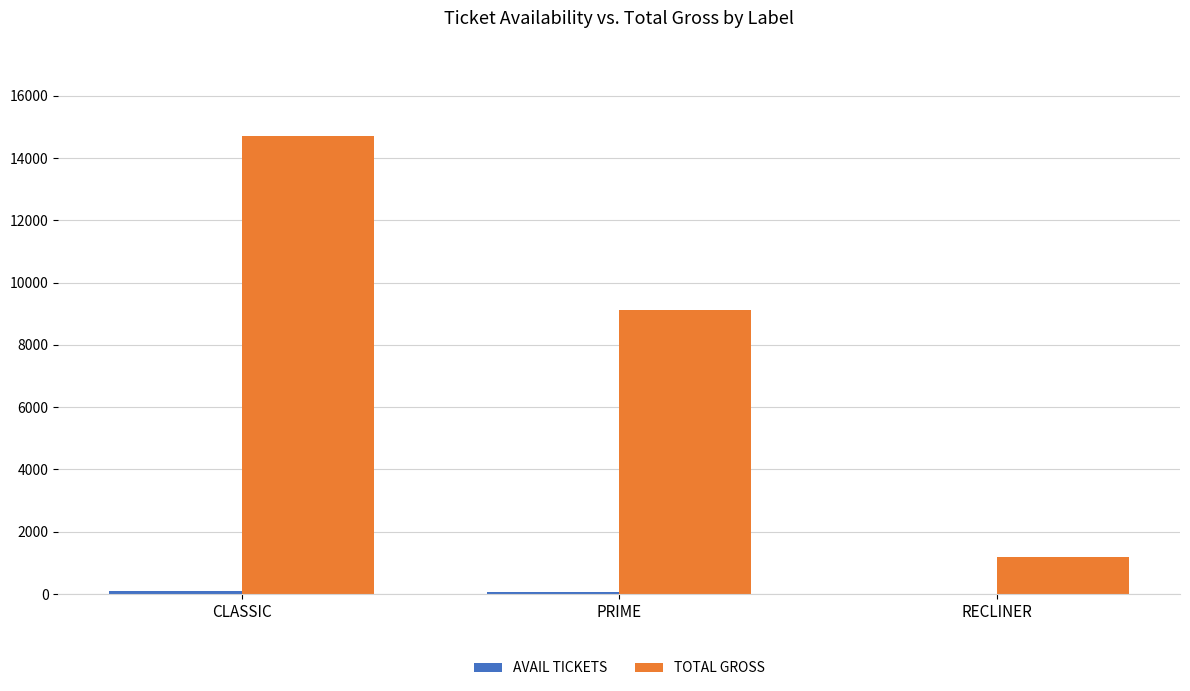

What is the maximum value for TOTAL GROSS?

14700